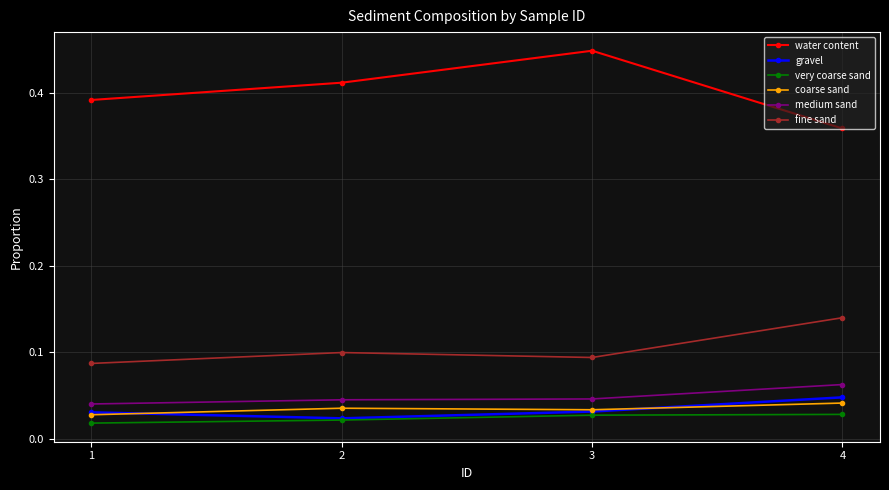

Which series changed the most between 3 and 4?

water content